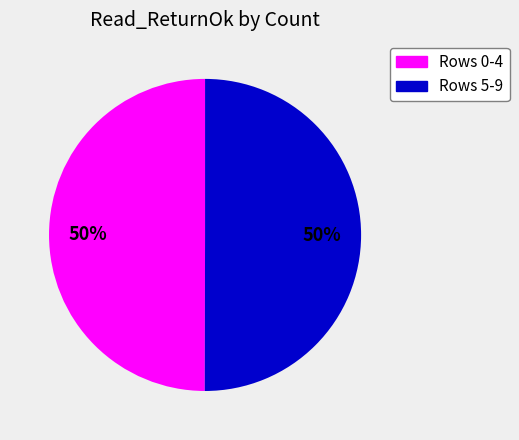

To the nearest percent, what is the difference between the largest and smallest slice percentages?

0%